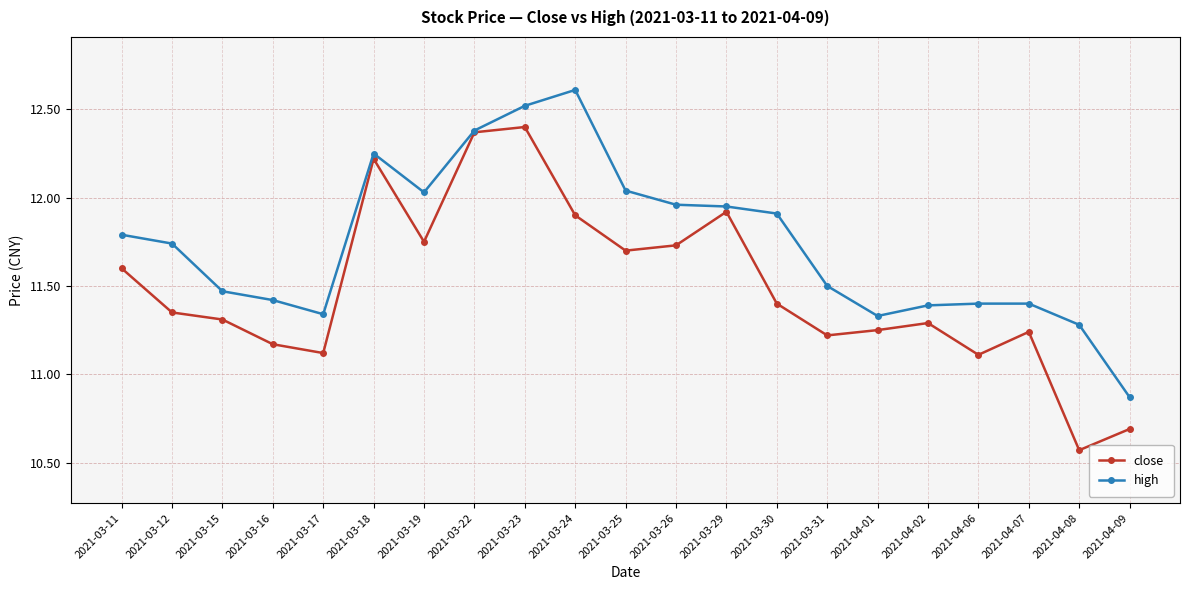

Is it true that high equals 18.5 at 2021-03-12?

False